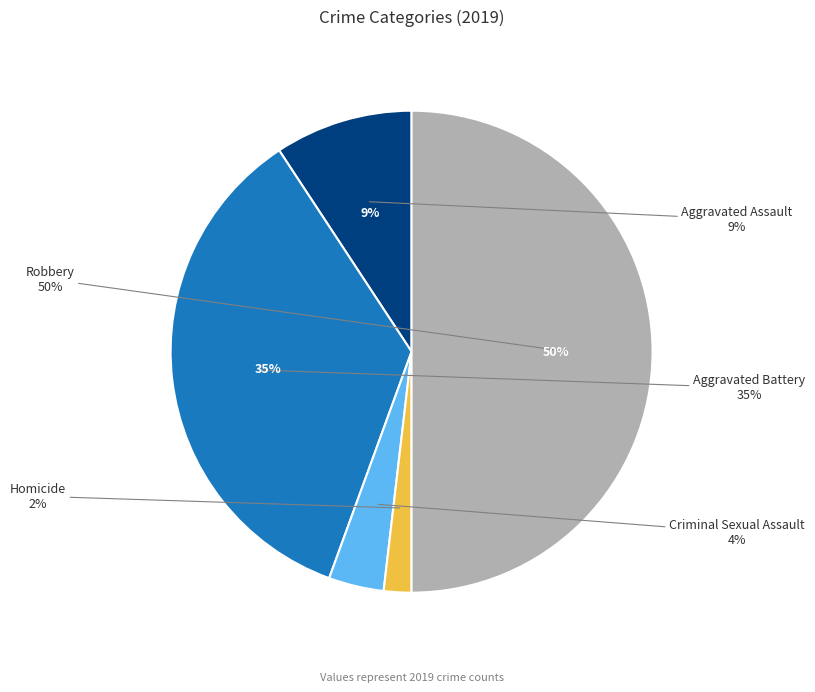

Which has a higher value, Aggravated Assault or Aggravated Battery?

Aggravated Battery